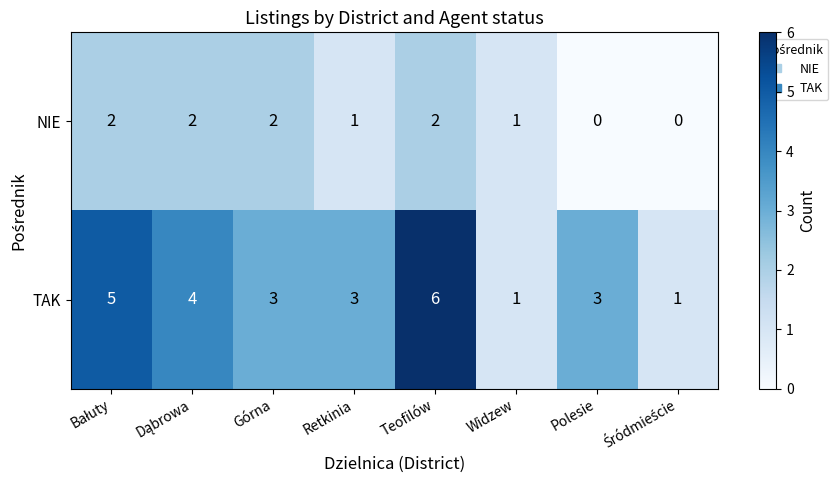

At which category does the chart reach its peak across all series?

Teofilów